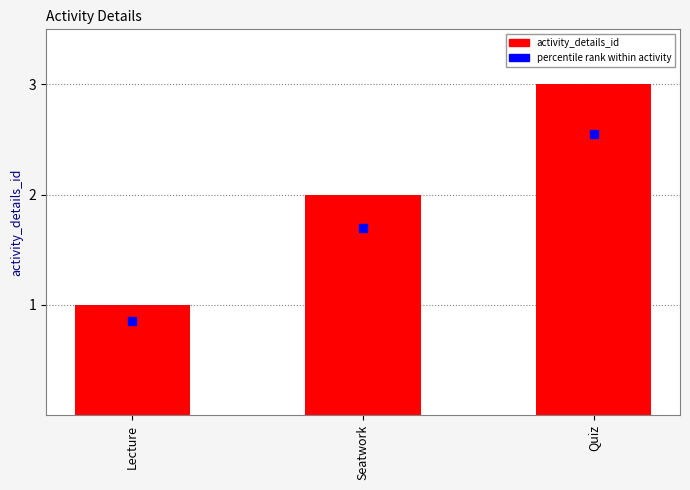

Rank the categories by value from highest to lowest.

Quiz, Seatwork, Lecture